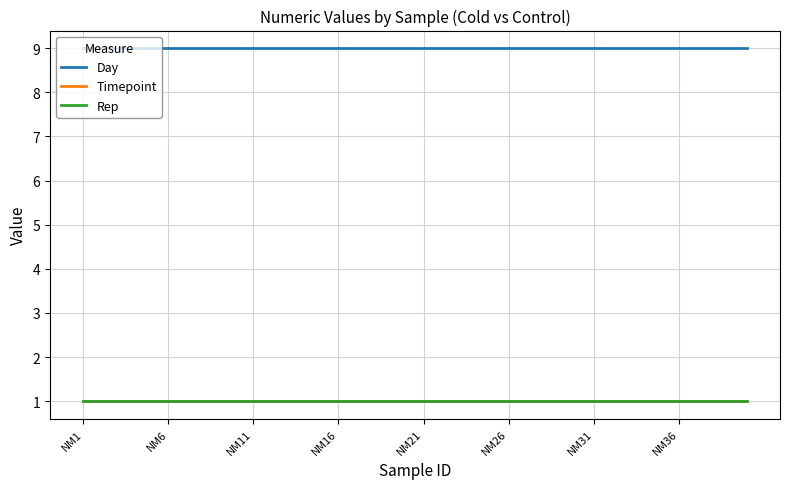

True or false: Rep and Day intersect in this chart.

False